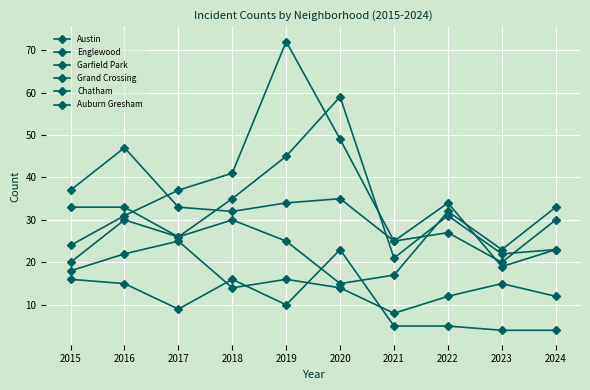

What is the difference between the maximum and minimum values in the Auburn Gresham series?

19